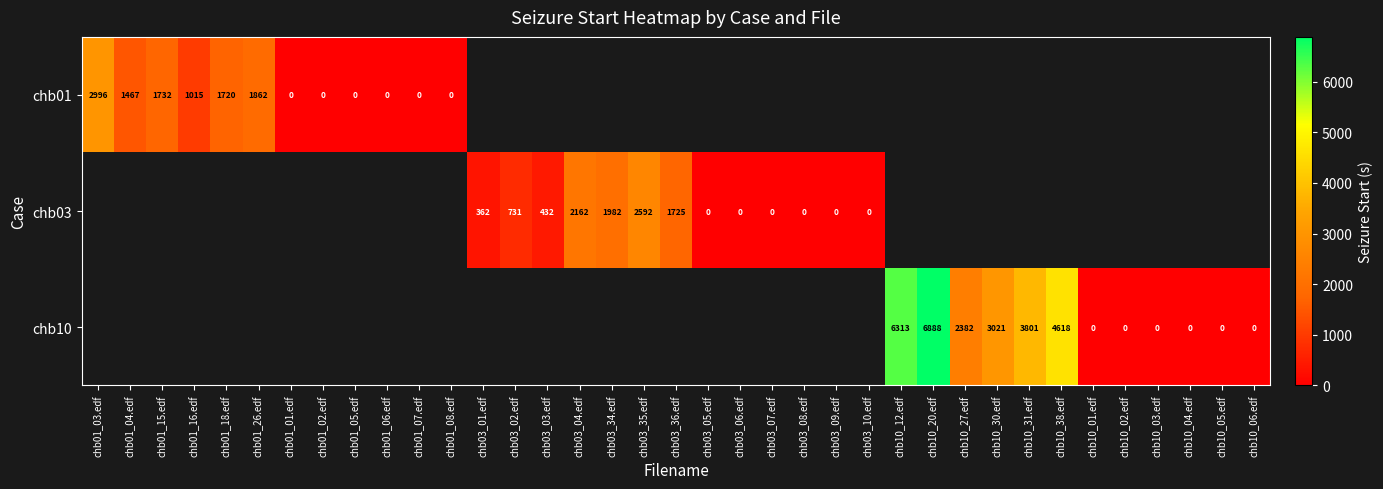

Is it true that chb03 equals 362 at chb03_01.edf?

True